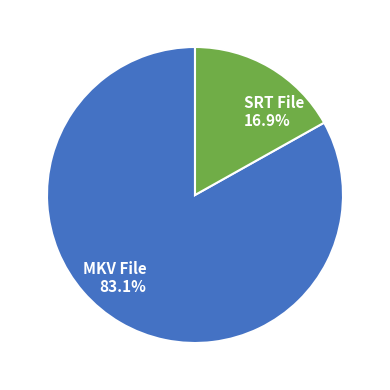

Is there a majority slice in this chart?

Yes